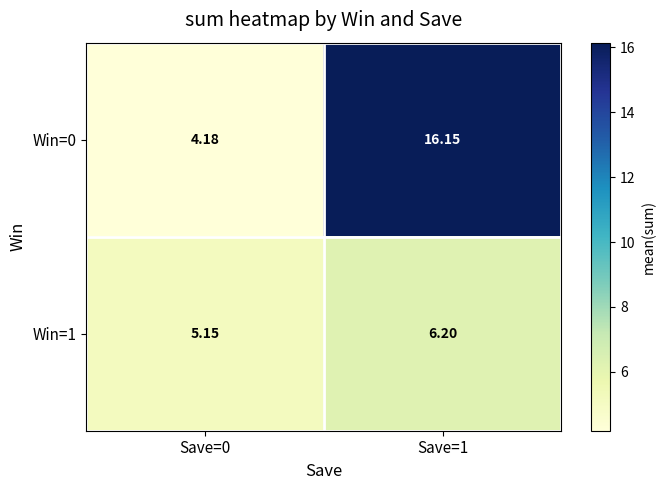

How many categories are shown in the chart?

2